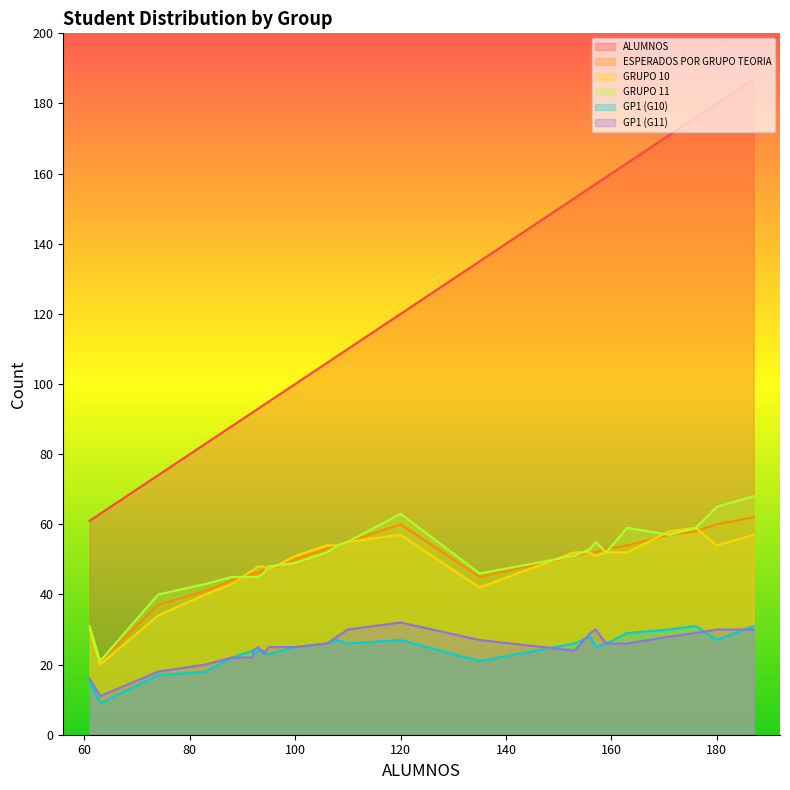

Where is the first local maximum for GP1 (G10)?

92